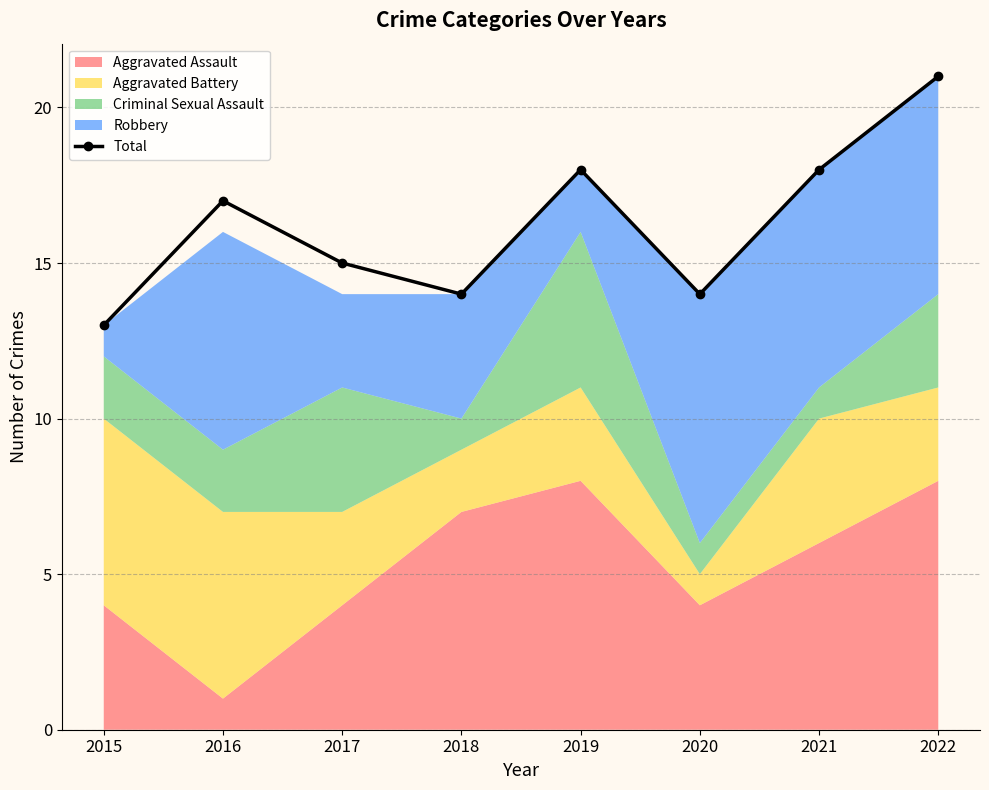

True or false: Total has more than 1 interior local peaks.

True